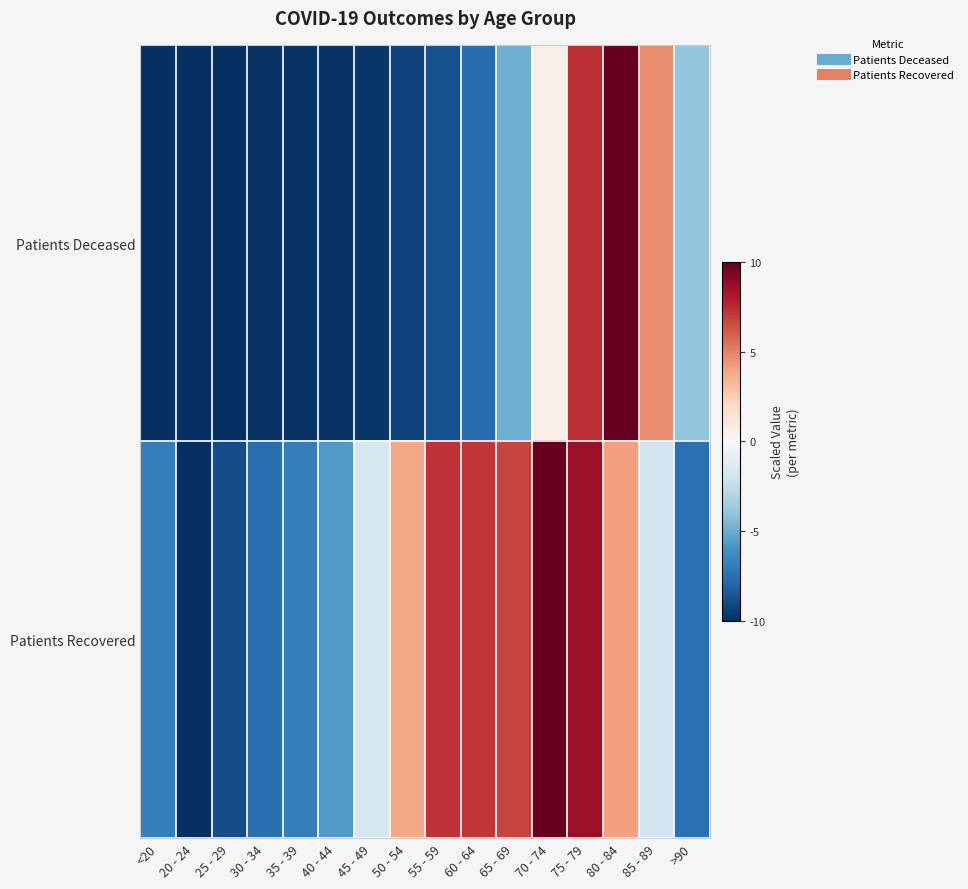

At which category is the sum across all series the highest?

75 - 79